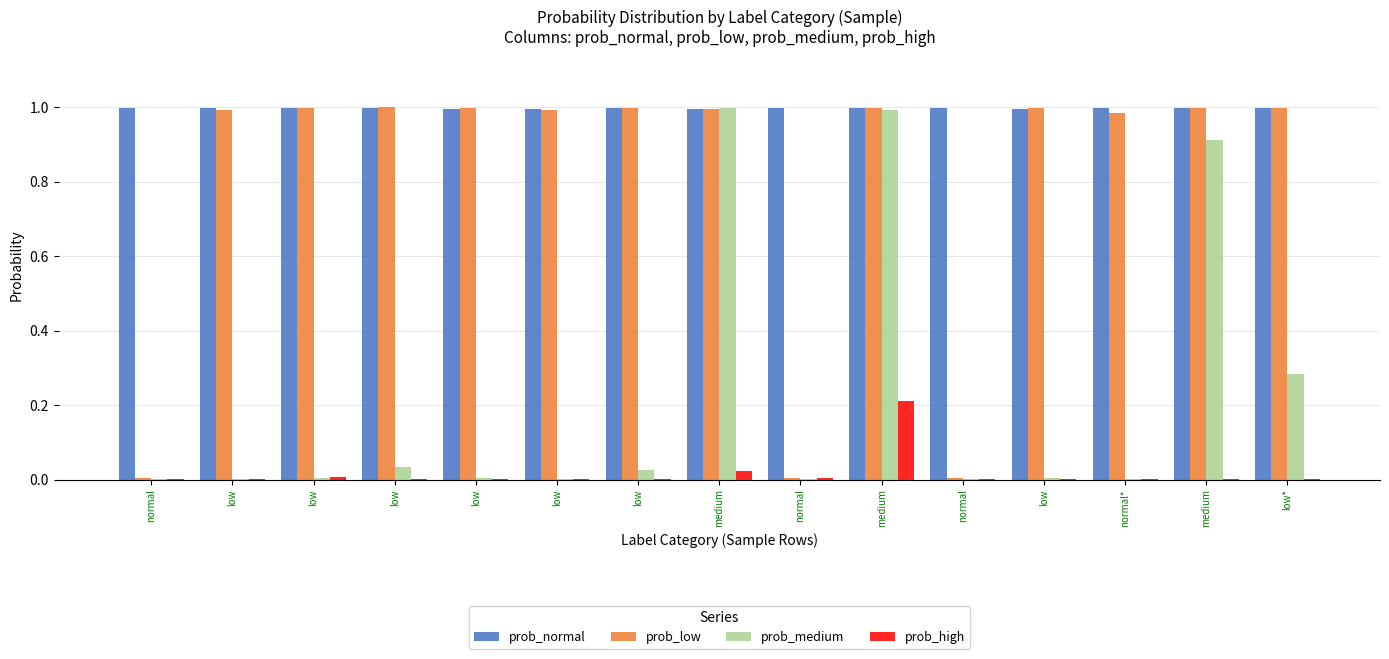

Which has a higher value, normal or low?

normal